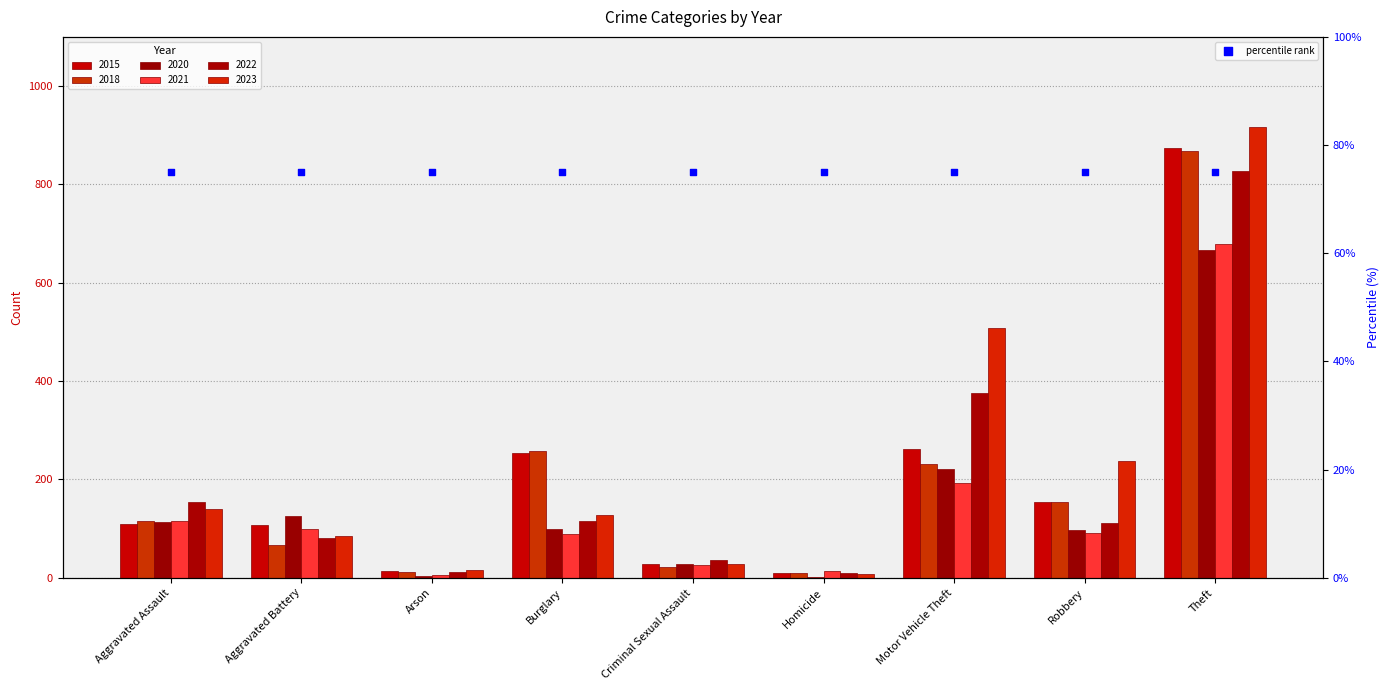

At which category is the sum across all series the highest?

Theft